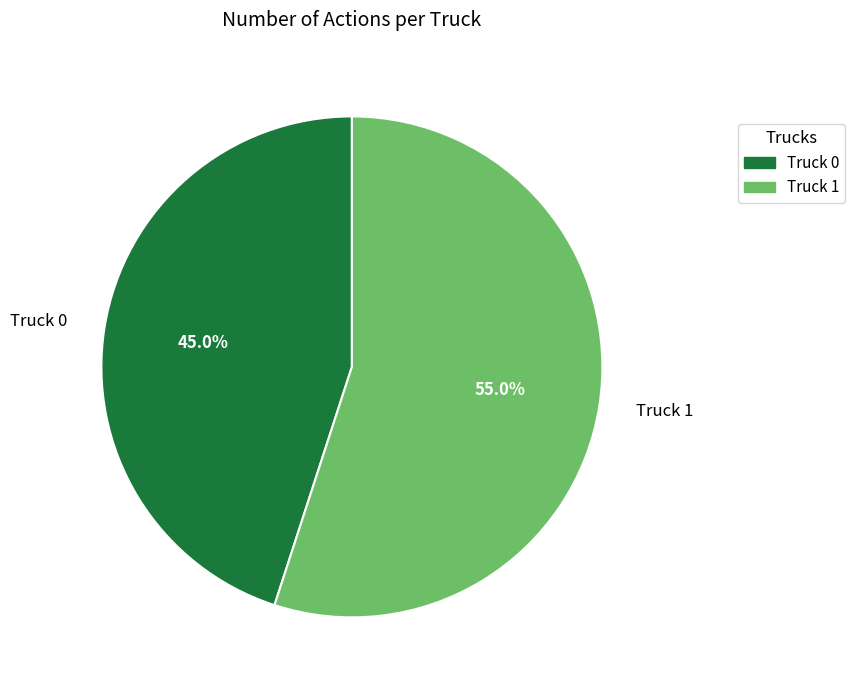

To the nearest percent, what portion does Truck 0 represent?

45%